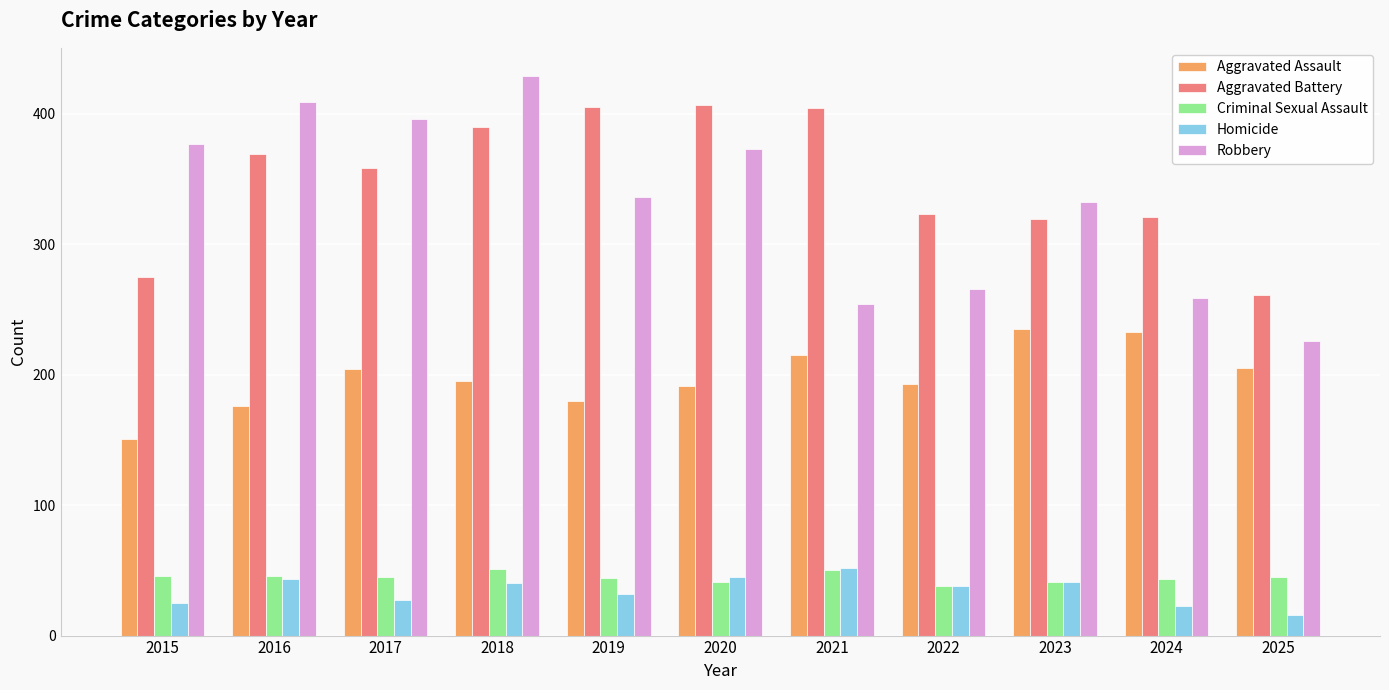

How many values in the Robbery series are below 336?

5